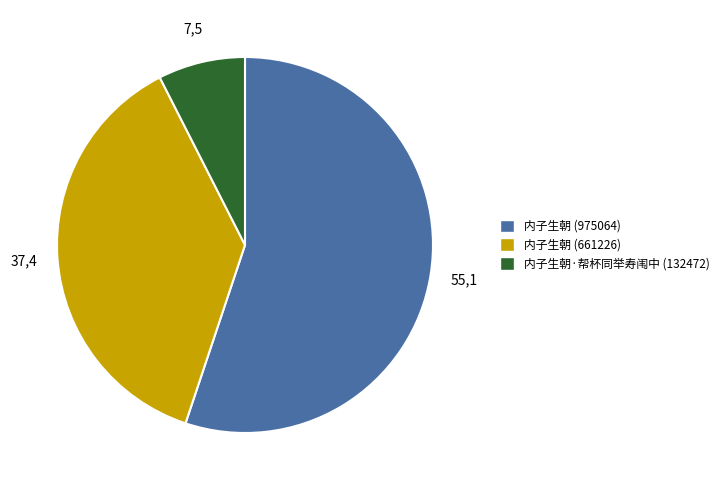

What is the ratio of the value at 内子生朝 (975064) to the value at 内子生朝 (661226)?

1.5